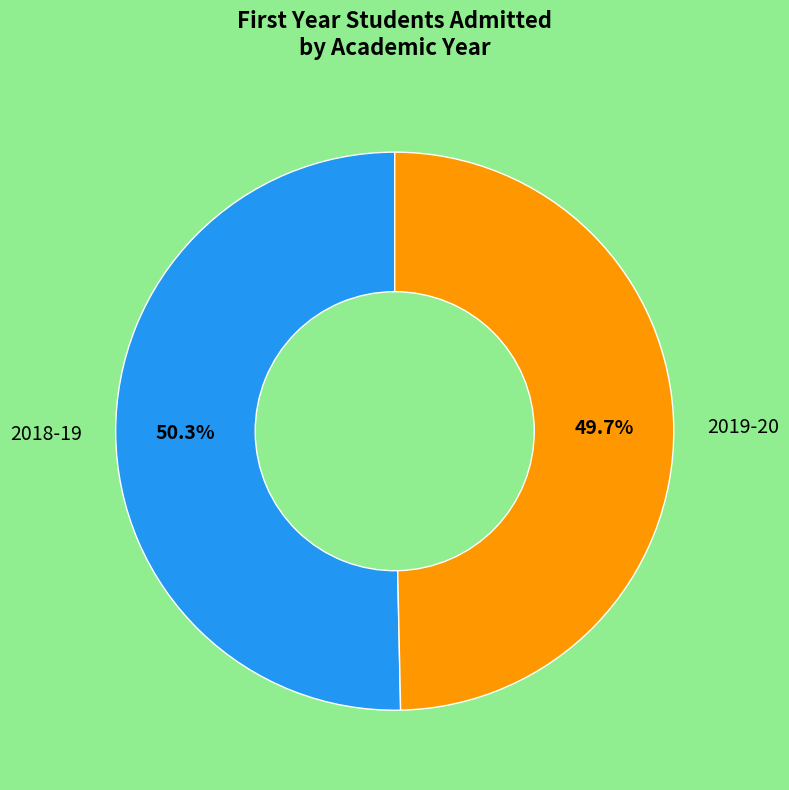

Is there a majority slice in this chart?

Yes